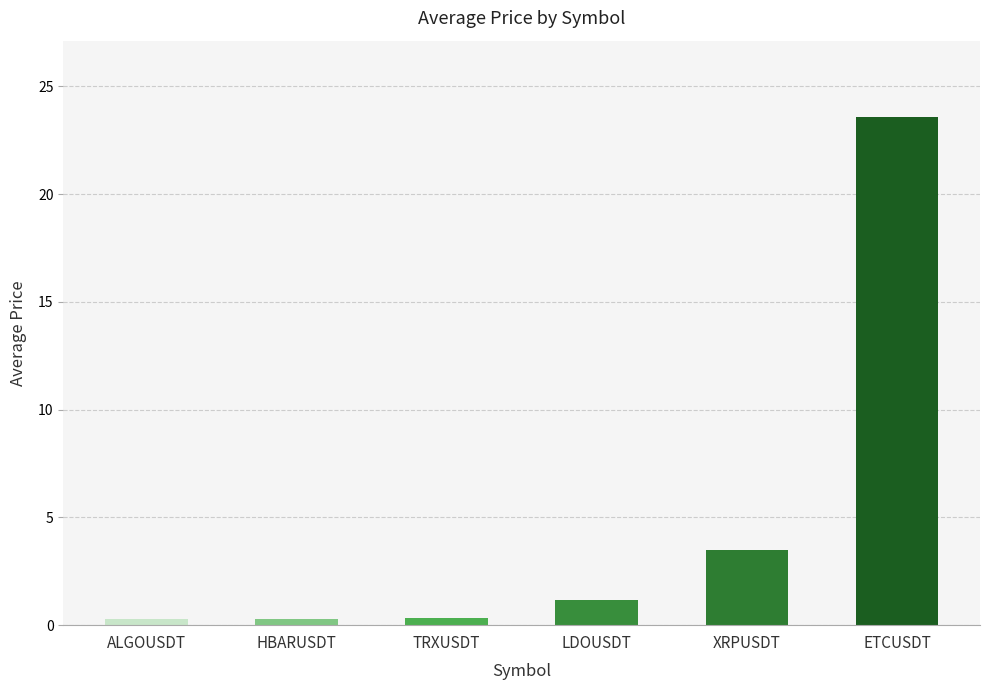

What position from the left is TRXUSDT?

3